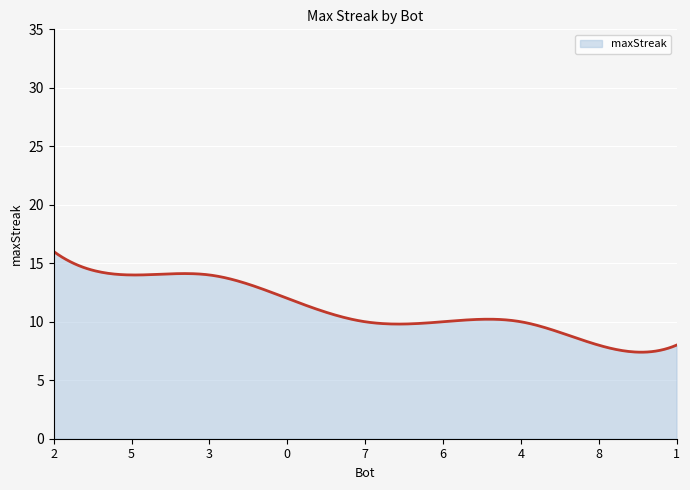

What is the difference between the maximum and minimum values?

8.6